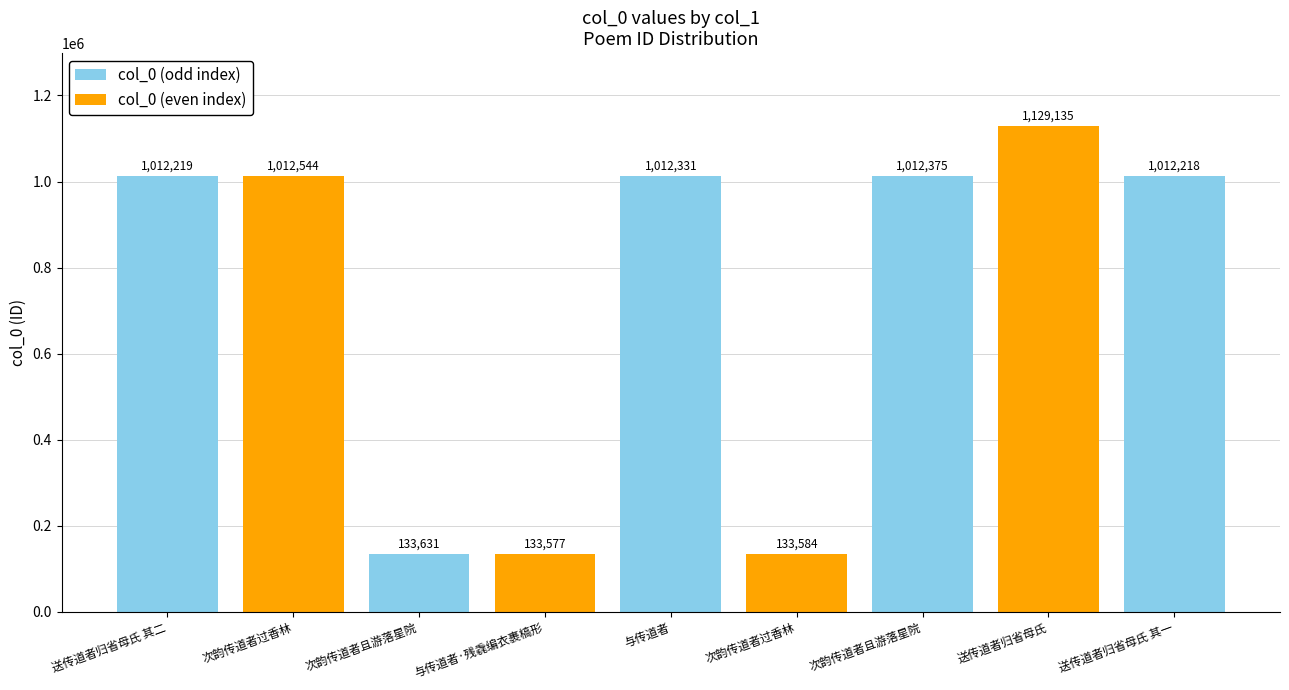

How many bars are there in total?

9